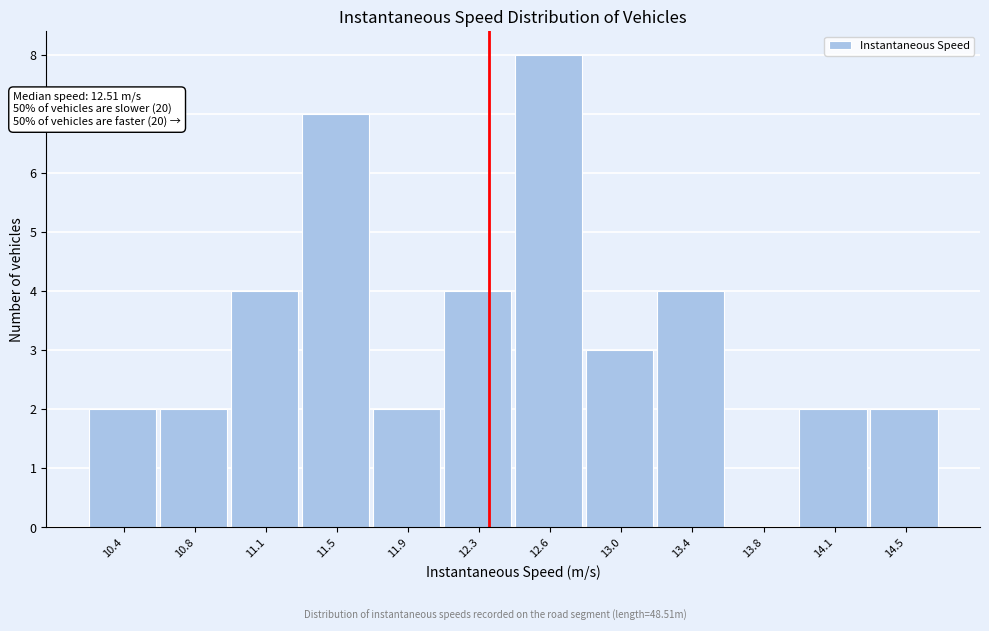

Reading left to right, transcribe all the data shown in this chart.

10.4=2	10.8=2	11.1=4	11.5=7	11.9=2	12.3=4	12.6=8	13.0=3	13.4=4	13.8=0	14.1=2	14.5=2